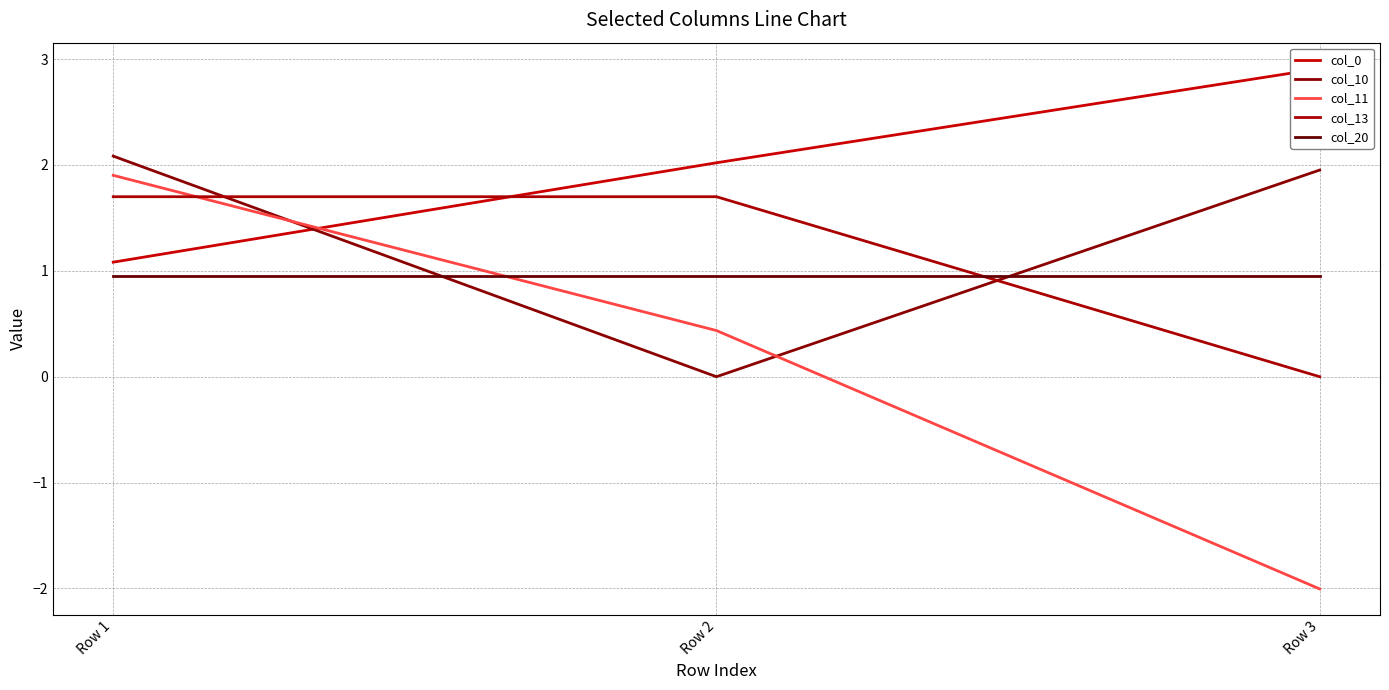

At Row 1, list the series in order from largest to smallest.

col_10, col_11, col_13, col_0, col_20